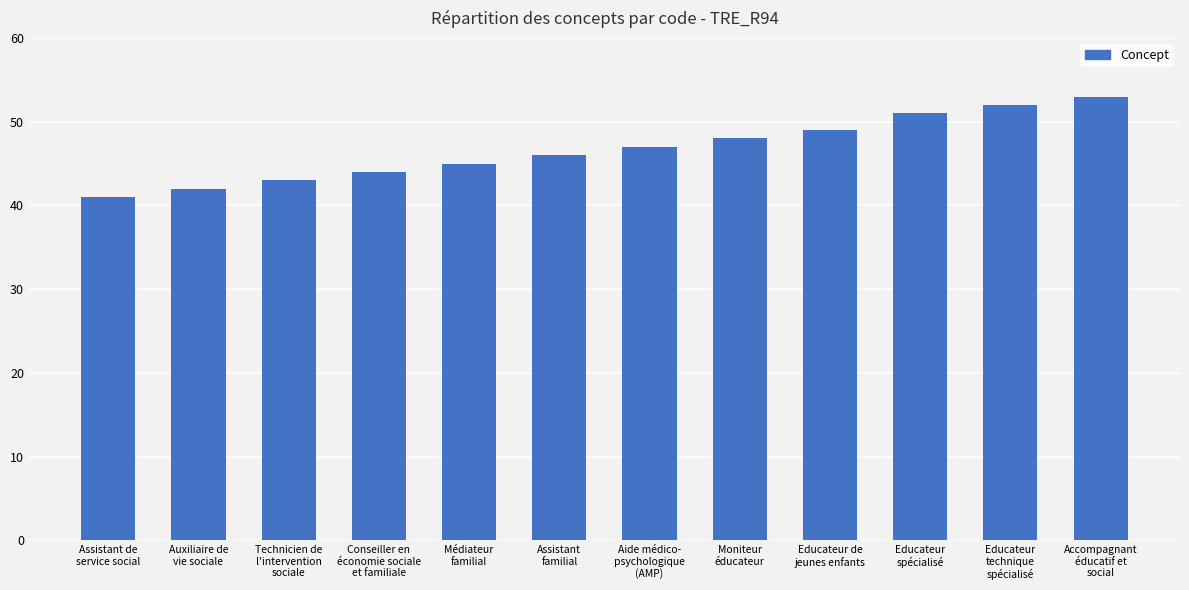

Rank the categories by value from highest to lowest.

Accompagnant
éducatif et
social, Educateur
technique
spécialisé, Educateur
spécialisé, Educateur de
jeunes enfants, Moniteur
éducateur, Aide médico-
psychologique
(AMP), Assistant
familial, Médiateur
familial, Conseiller en
économie sociale
et familiale, Technicien de
l'intervention
sociale, Auxiliaire de
vie sociale, Assistant de
service social